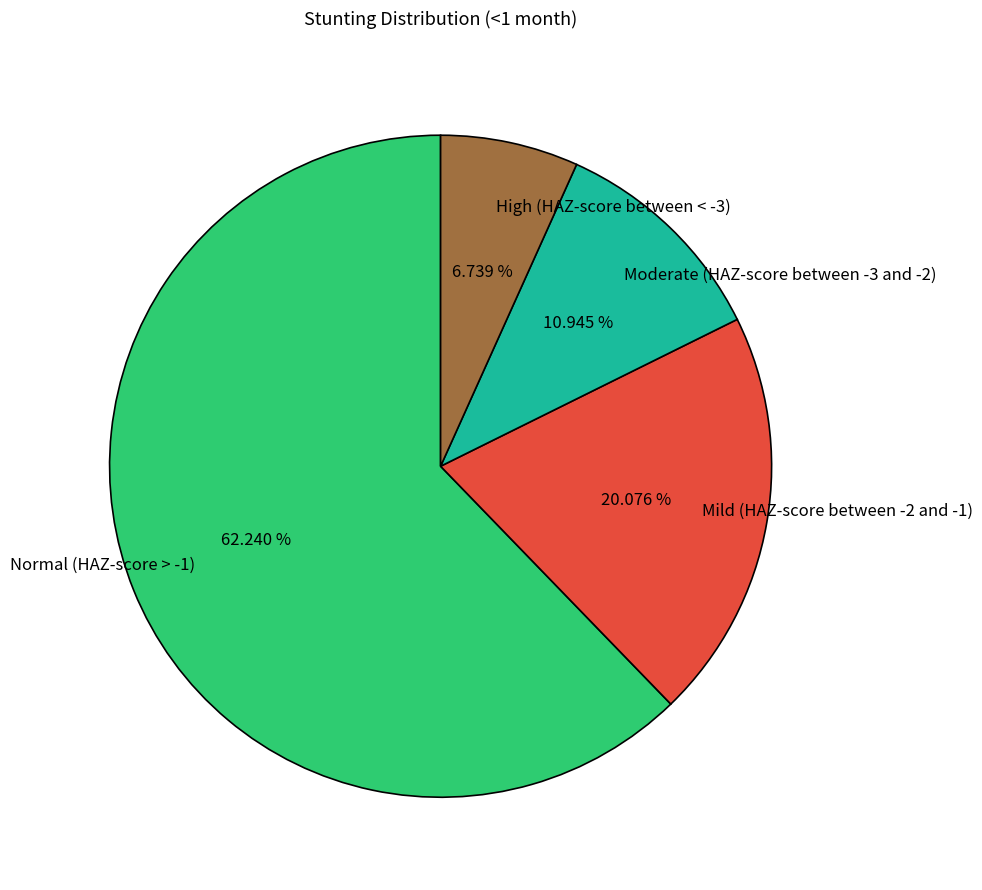

Which slice is the largest?

Normal (HAZ-score > -1)